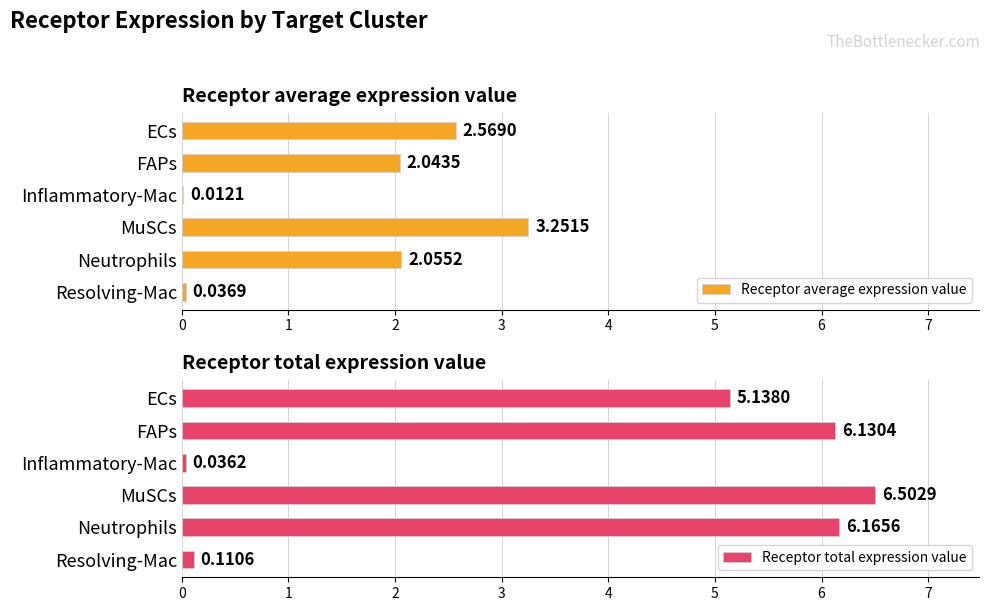

What are all the series names shown in the legend?

Receptor average expression value, Receptor total expression value